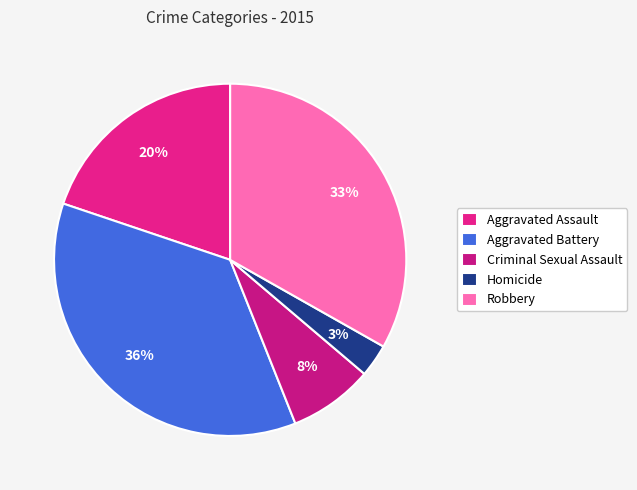

Rank the categories by value from lowest to highest.

Homicide, Criminal Sexual Assault, Aggravated Assault, Robbery, Aggravated Battery